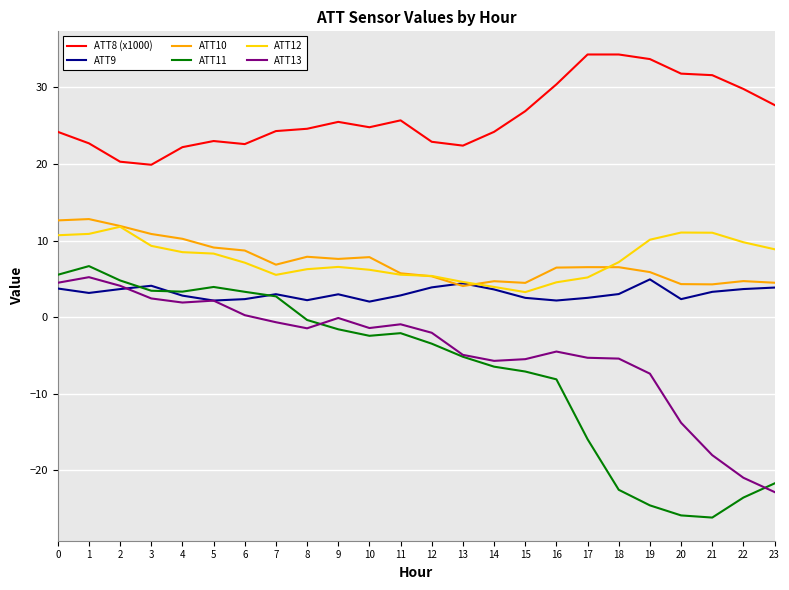

What is the sum of all ATT13 values?

-100.3